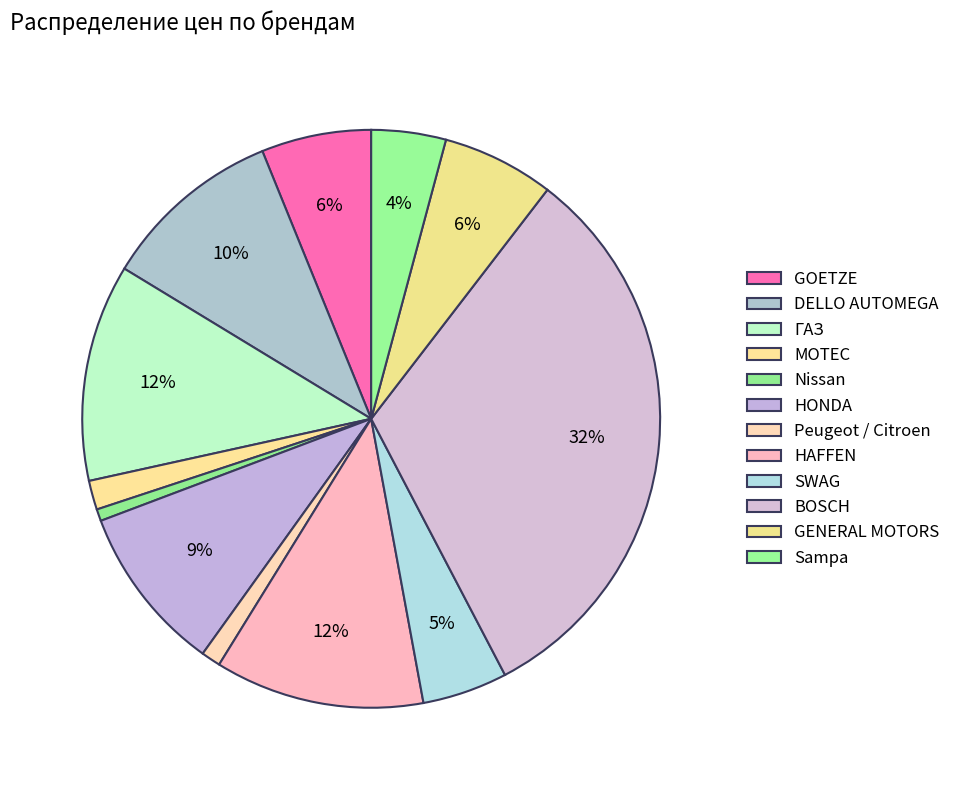

Count the number of slices in the pie.

12